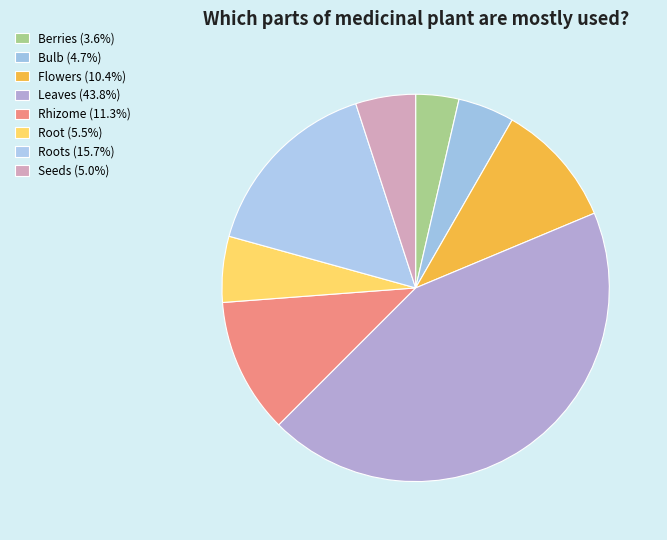

How many segments does this pie chart have?

8